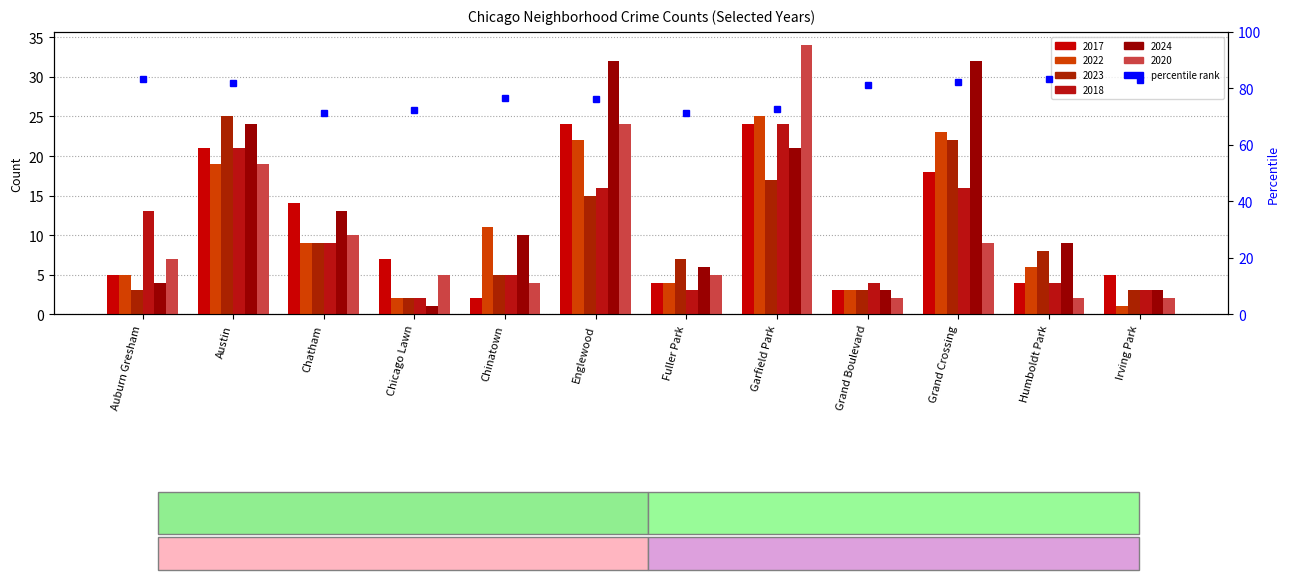

What is the total value across all series at Grand Crossing?

120